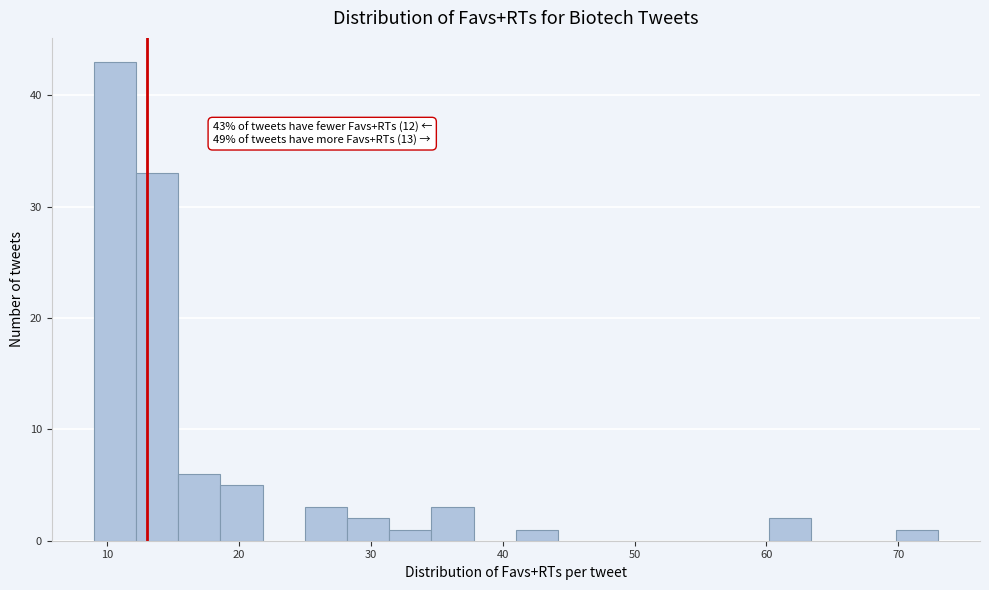

Read against the x-axis, roughly where is the centre of the tallest bar?

11